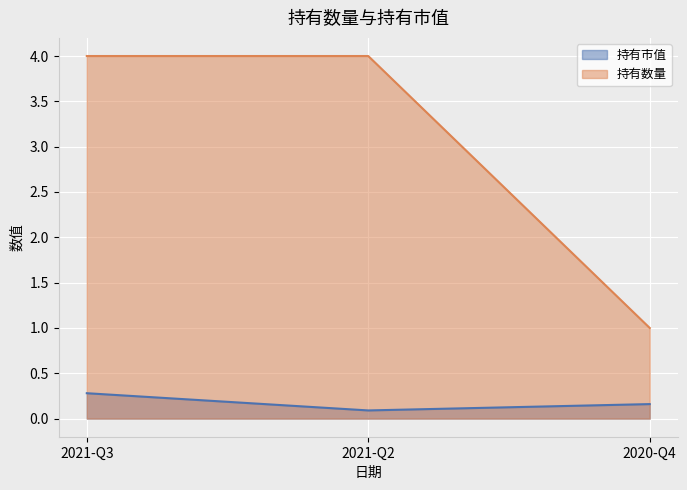

Reading left to right, transcribe all the data shown in this chart.

持有市值: 0.3	0.1	0.2
持有数量: 4.0	4.0	1.0